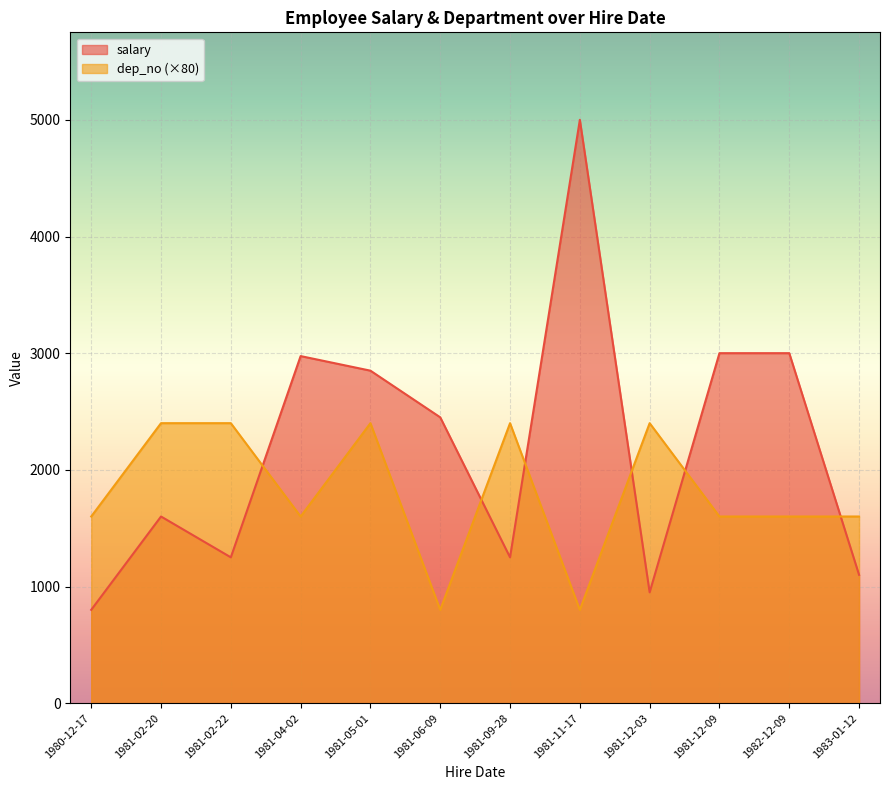

Rank the categories by salary value from lowest to highest.

1980-12-17, 1981-12-03, 1983-01-12, 1981-02-22, 1981-09-28, 1981-02-20, 1981-06-09, 1981-05-01, 1981-04-02, 1981-12-09, 1982-12-09, 1981-11-17